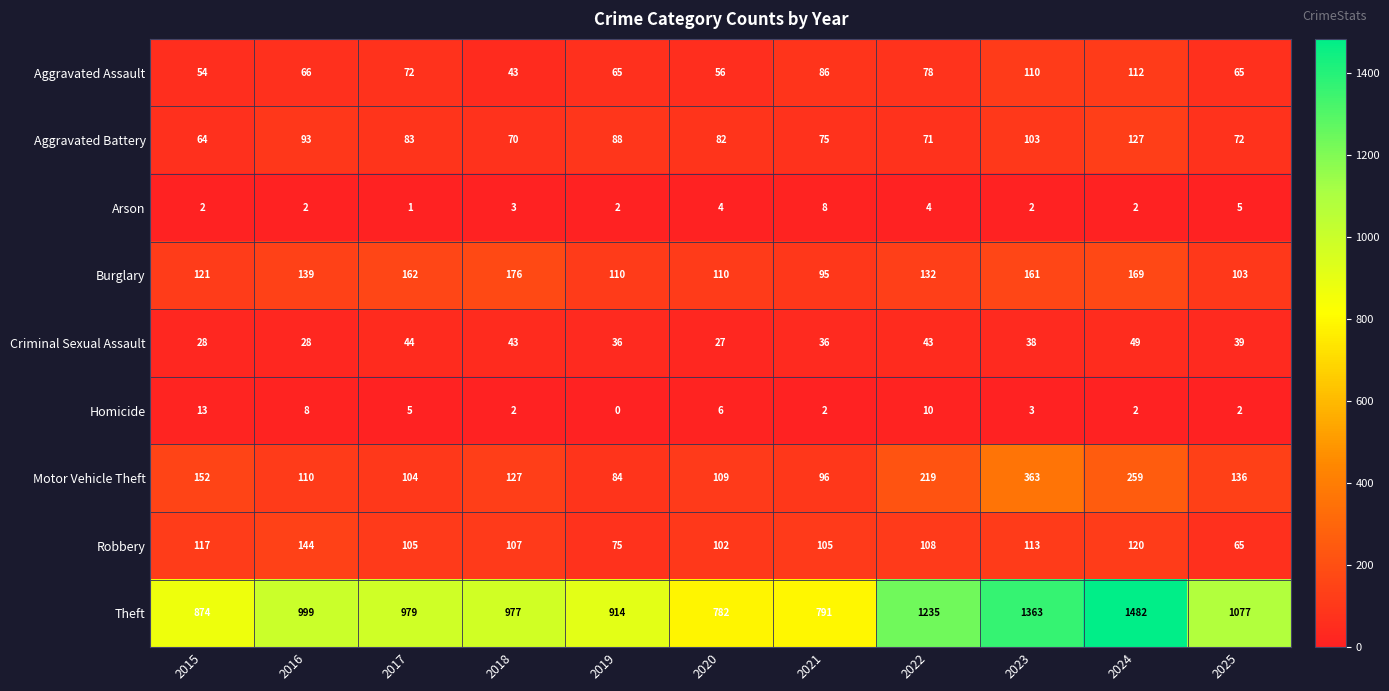

What is the total value across all series at 2017?

1555